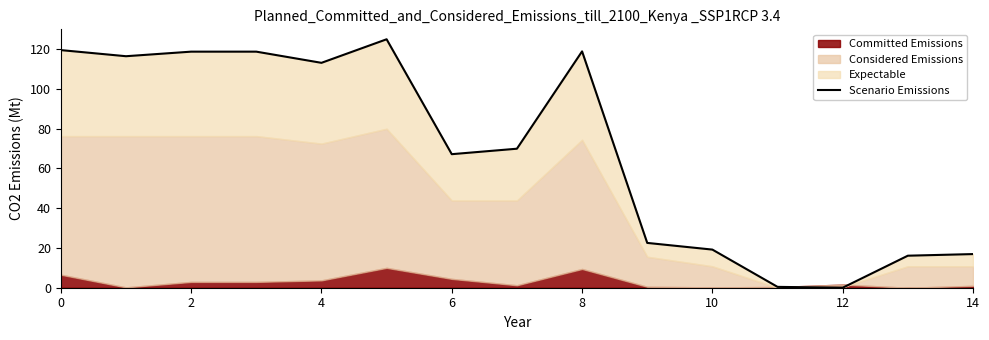

What is the difference between the second highest and second lowest values?

119.1